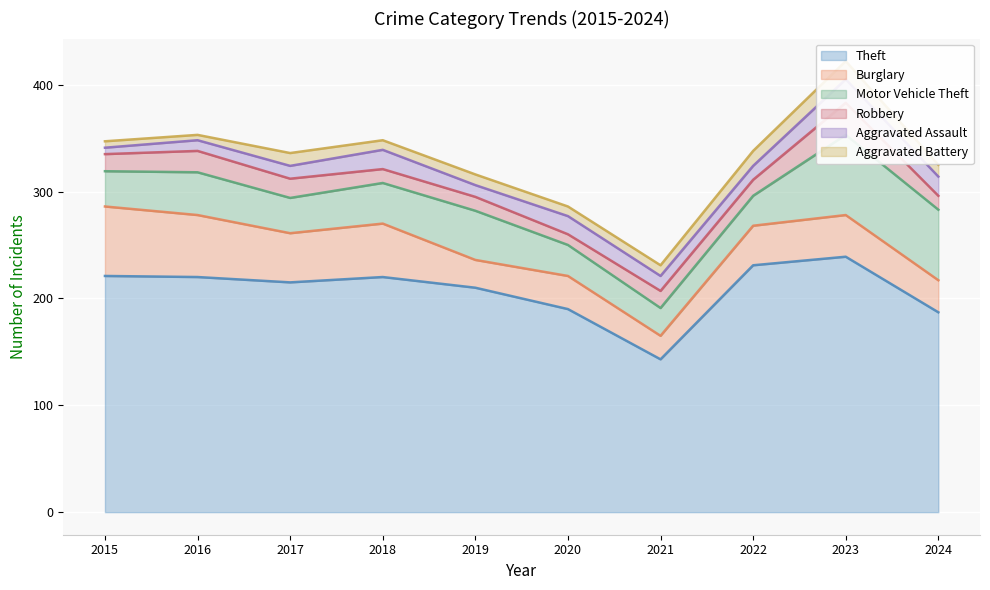

What is the greatest value displayed?

239